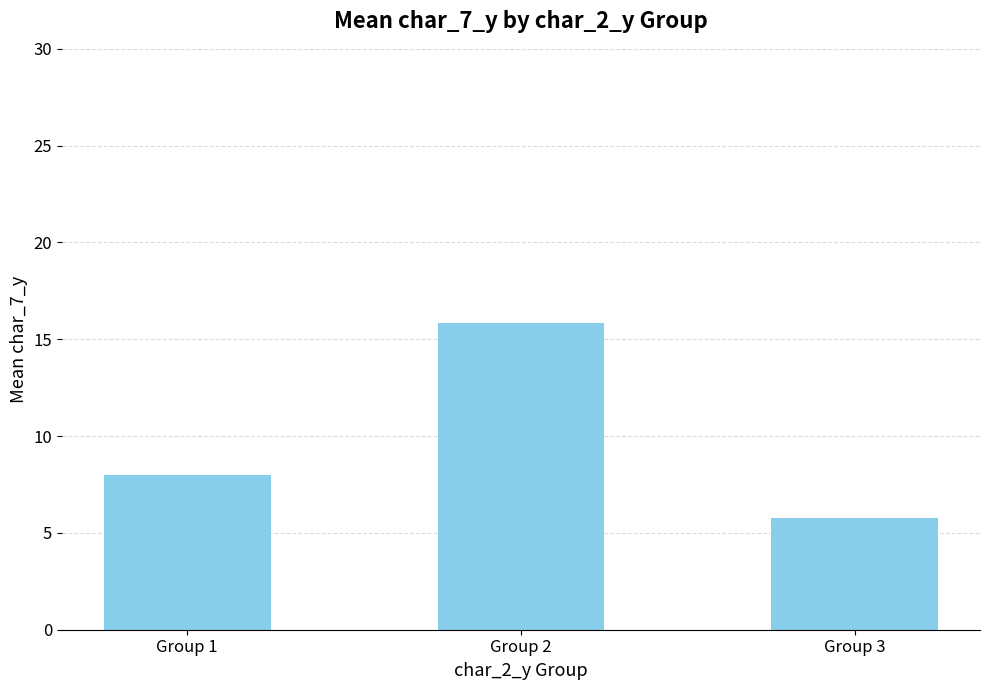

What is the value of the 3rd bar from the left?

5.8